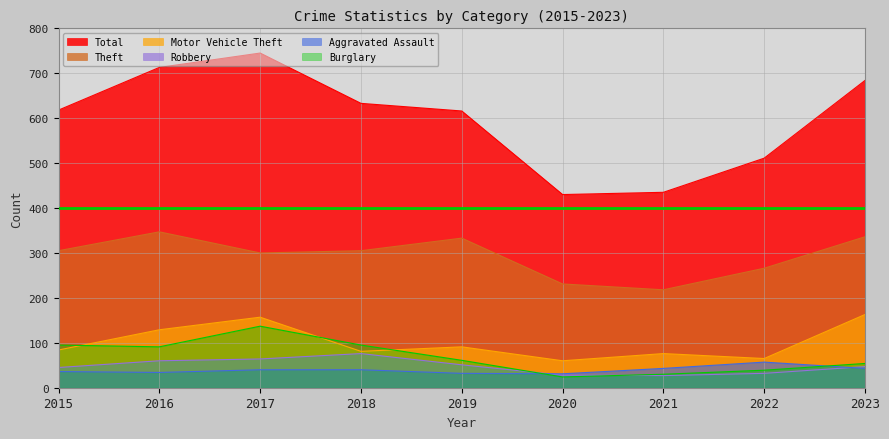

At which label does Theft first exceed 305?

2016